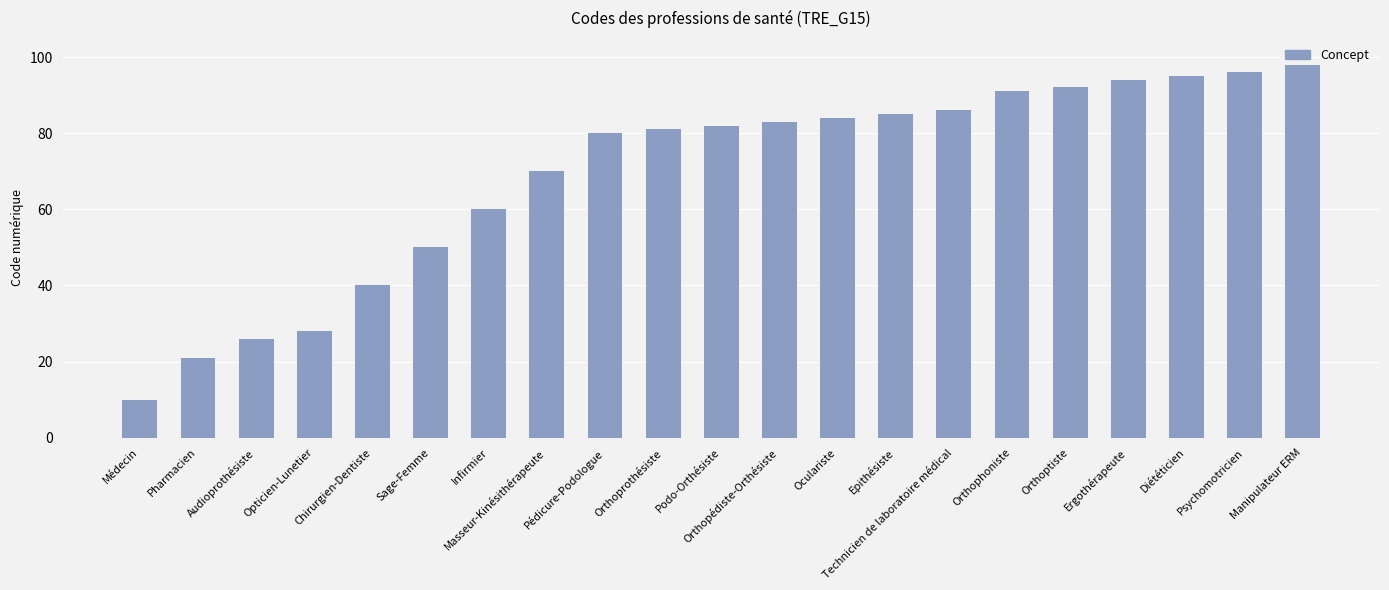

What is the sum of the values at Audioprothésiste and Sage-Femme?

76